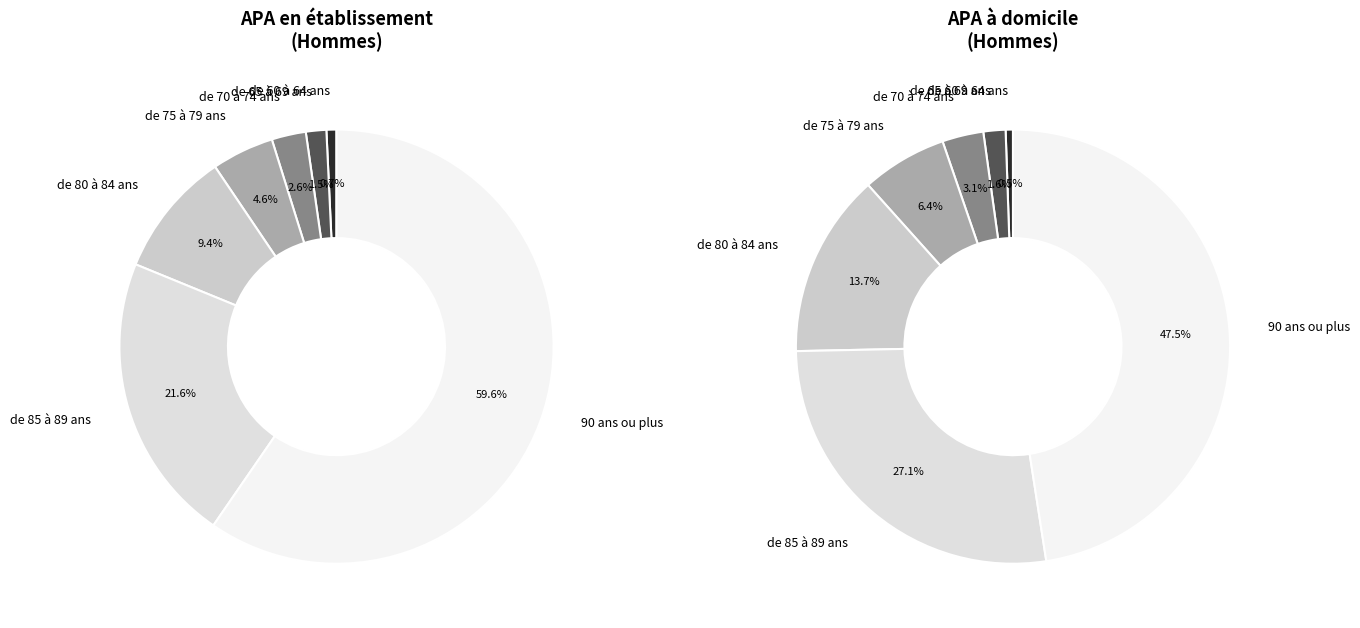

How many segments does this pie chart have?

7